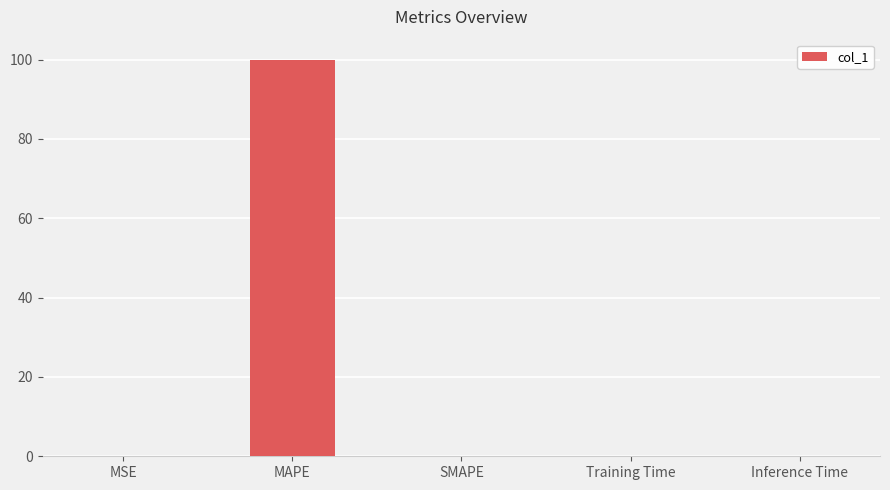

What is the sum of the values at MAPE and SMAPE?

100.0